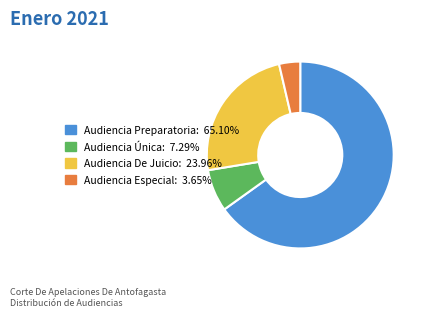

Which category has the smallest portion of the pie?

Audiencia Especial